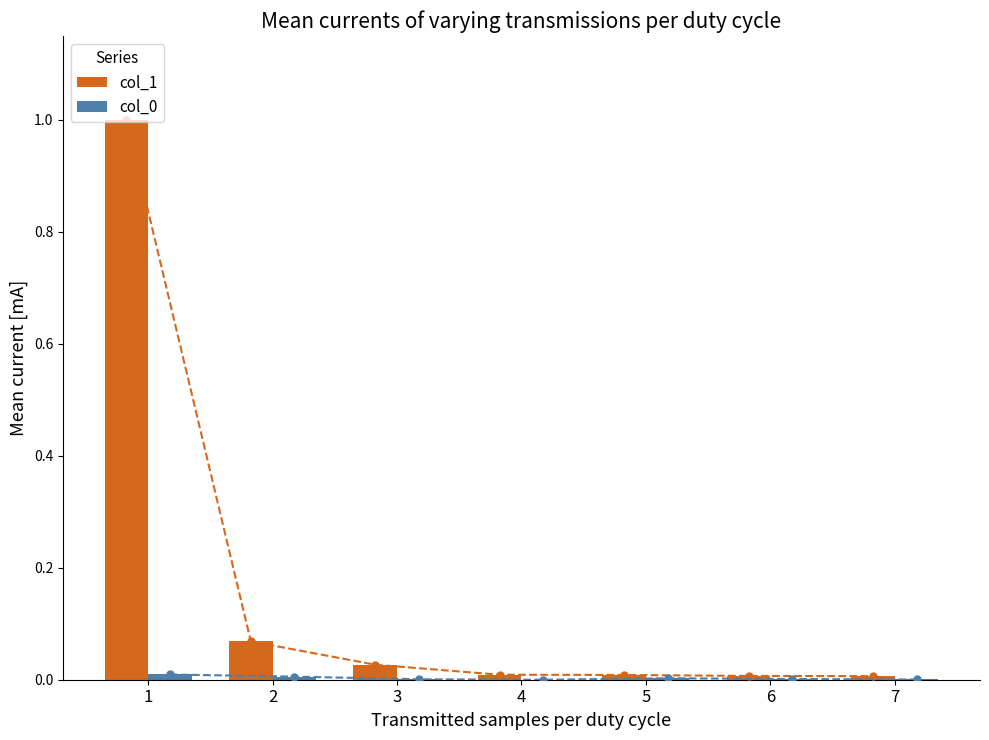

Which category has the lowest value in the col_1 series?

7